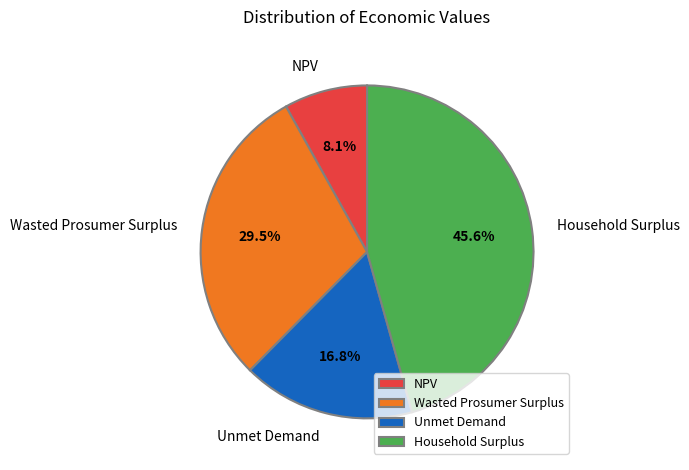

Approximately how many times larger is the value at NPV compared to Unmet Demand?

0.5